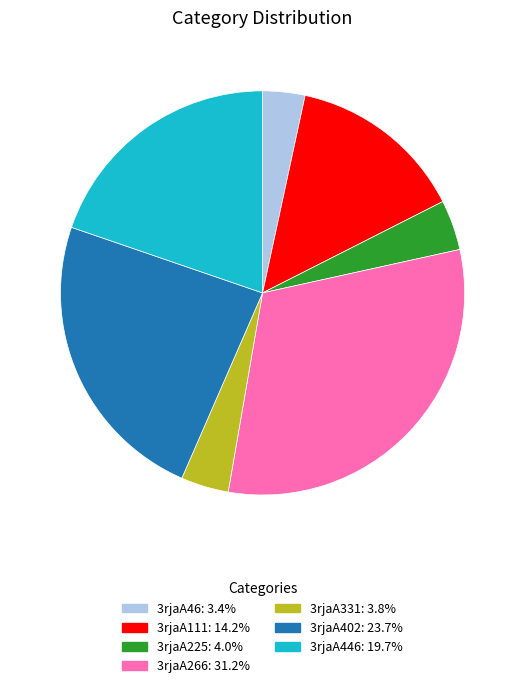

Is it true that 3rjaA111 is 24% of the pie?

False